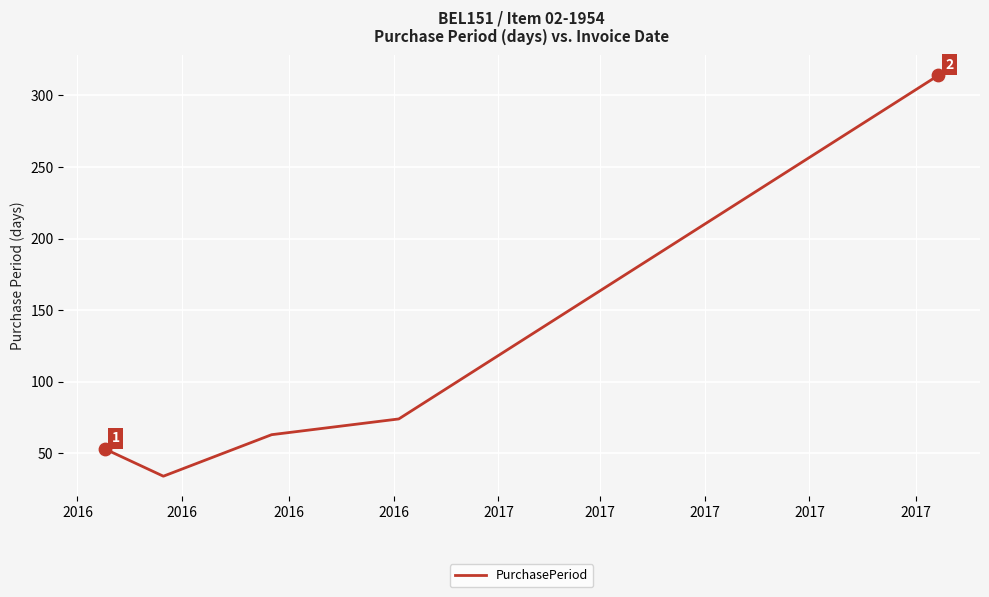

What is the difference between the maximum and minimum values?

280